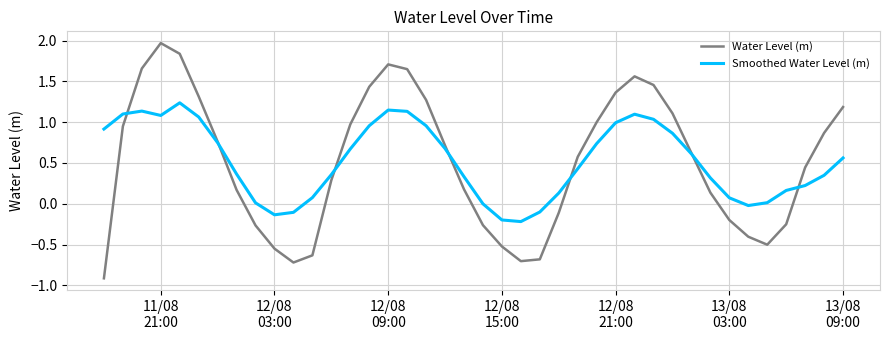

Which series has the largest range (max minus min)?

Water Level (m)